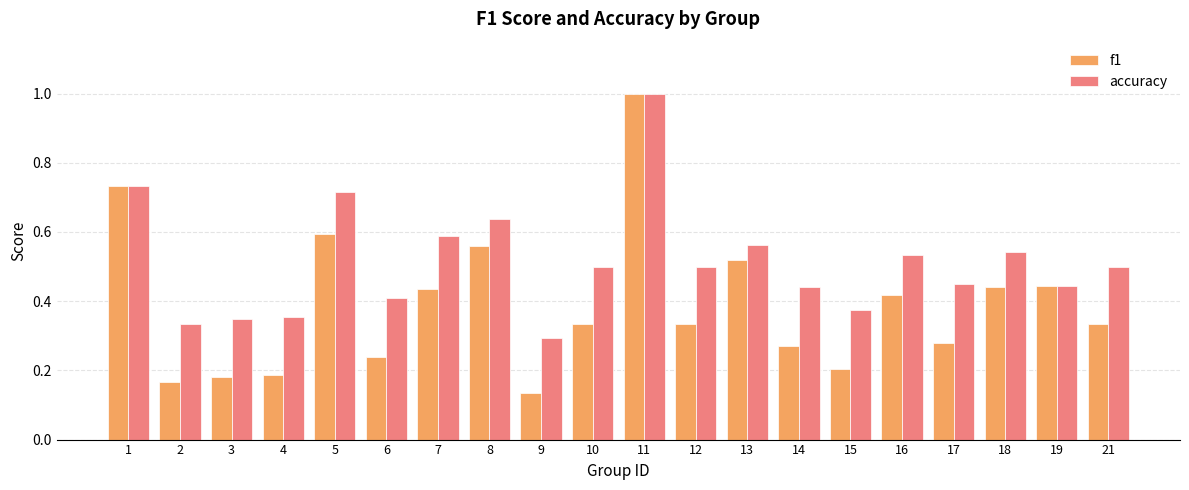

The value of f1 at 21 is 0.3. True or false?

True